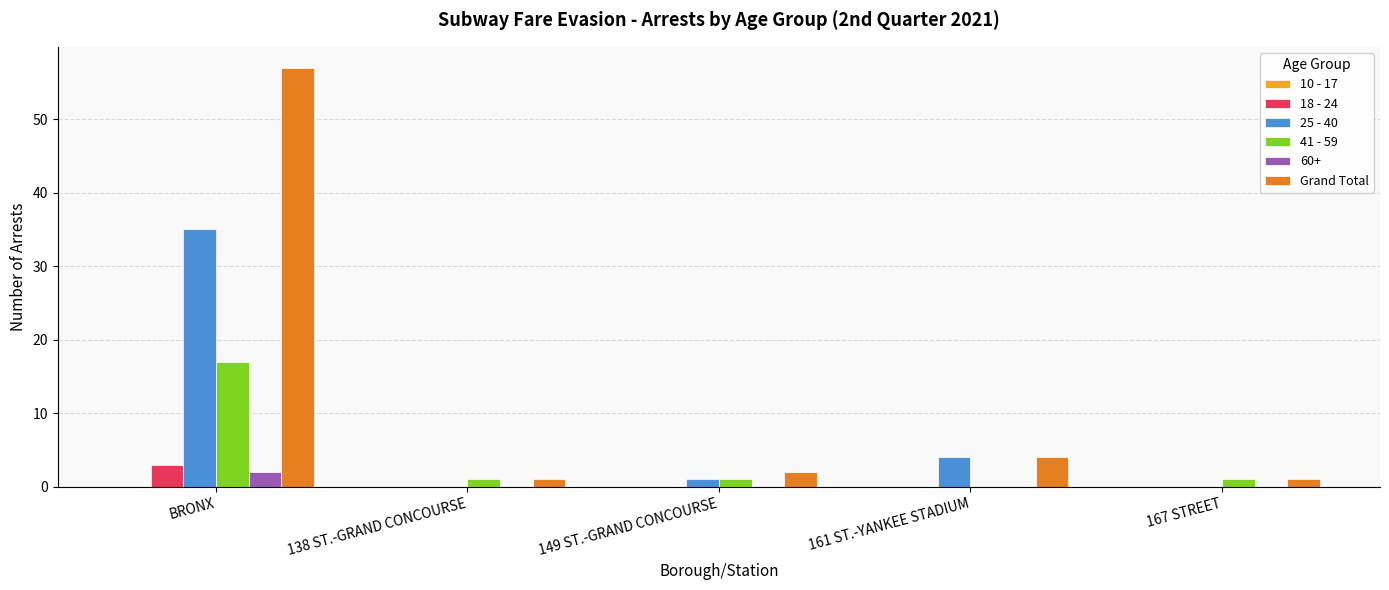

Which series changed the most between BRONX and 149 ST.-GRAND CONCOURSE?

Grand Total